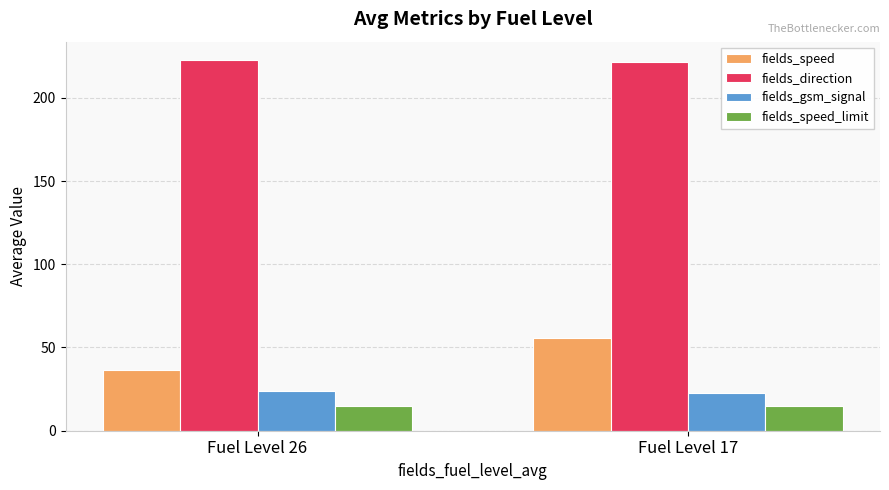

Rank the series at Fuel Level 17 from highest to lowest value.

fields_direction, fields_speed, fields_gsm_signal, fields_speed_limit